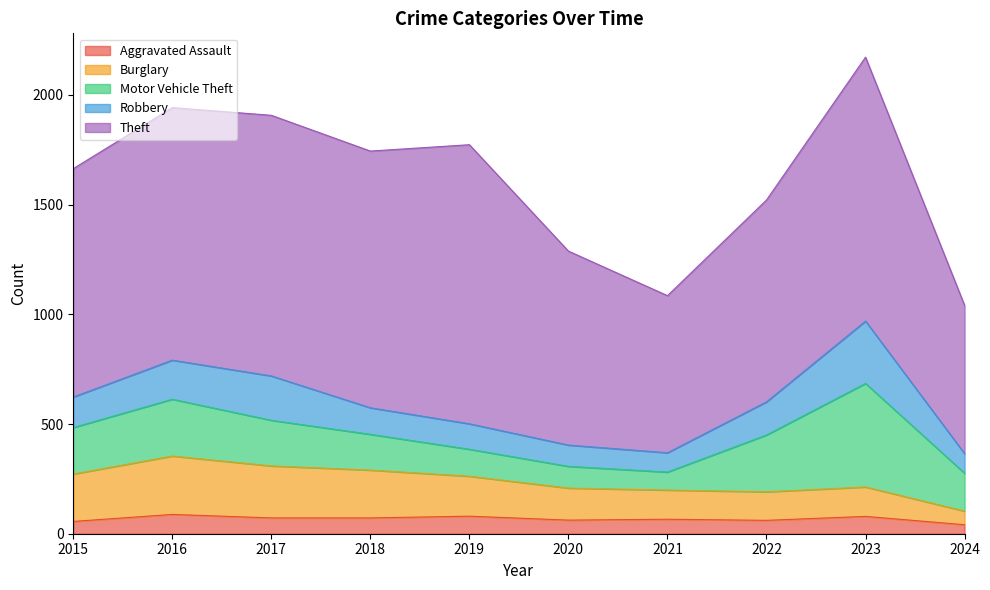

Rank the series at 2015 from lowest to highest value.

Aggravated Assault, Robbery, Motor Vehicle Theft, Burglary, Theft